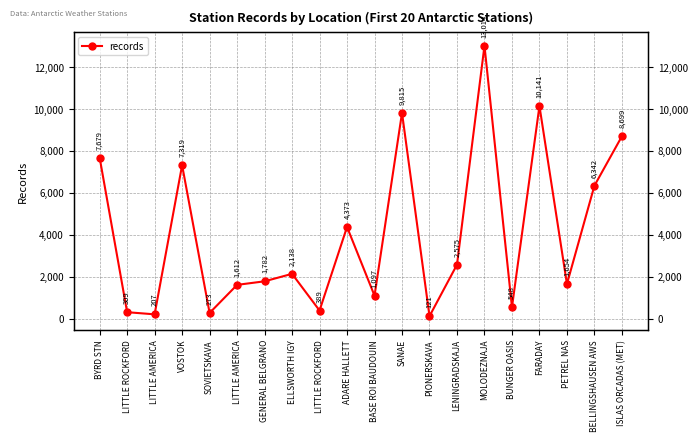

What is the ratio of the value at BYRD STN to the value at ELLSWORTH IGY?

3.6